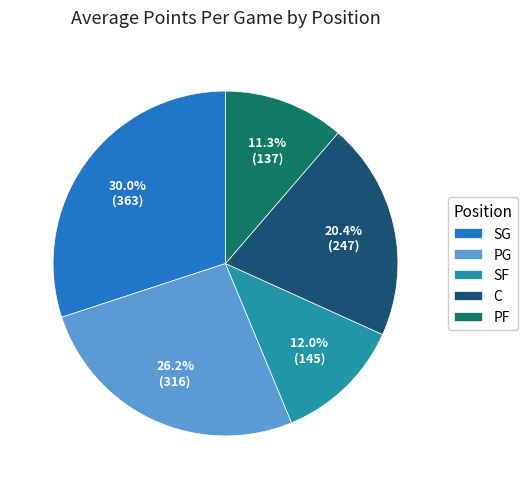

Which slice is the smallest?

PF